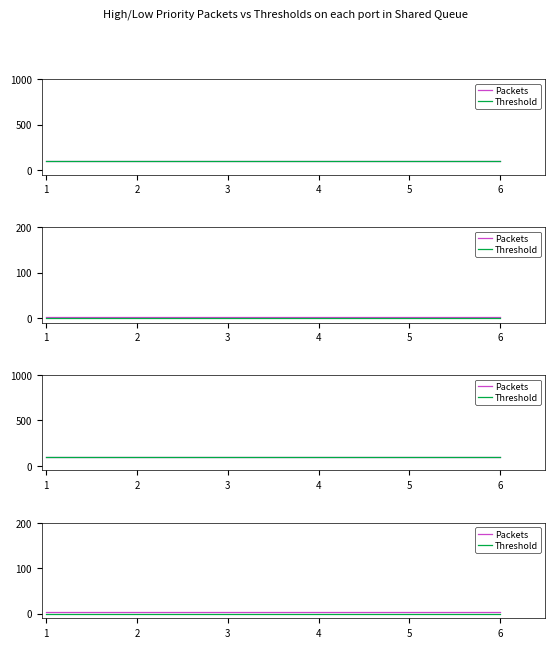

Reading left to right, what are all the values shown in this chart?

Packets: 3.0	3.0	3.0	3.0	3.0	3.0
Threshold: 0.5	0.5	0.5	0.5	0.5	0.5